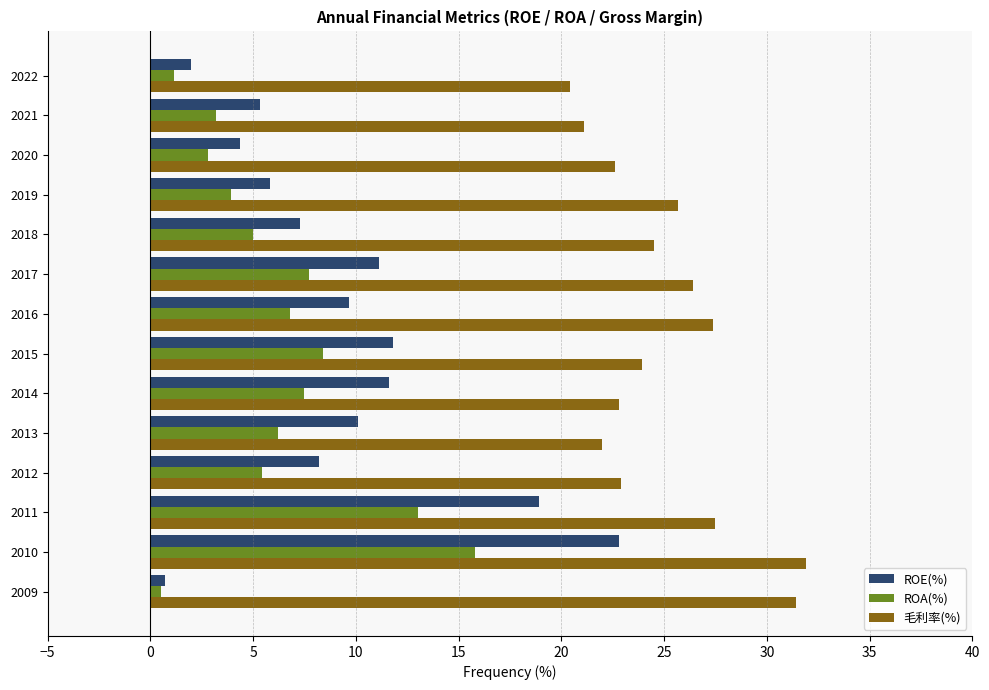

The ROA(%) series shows 0.5 at 2009. True or false?

True